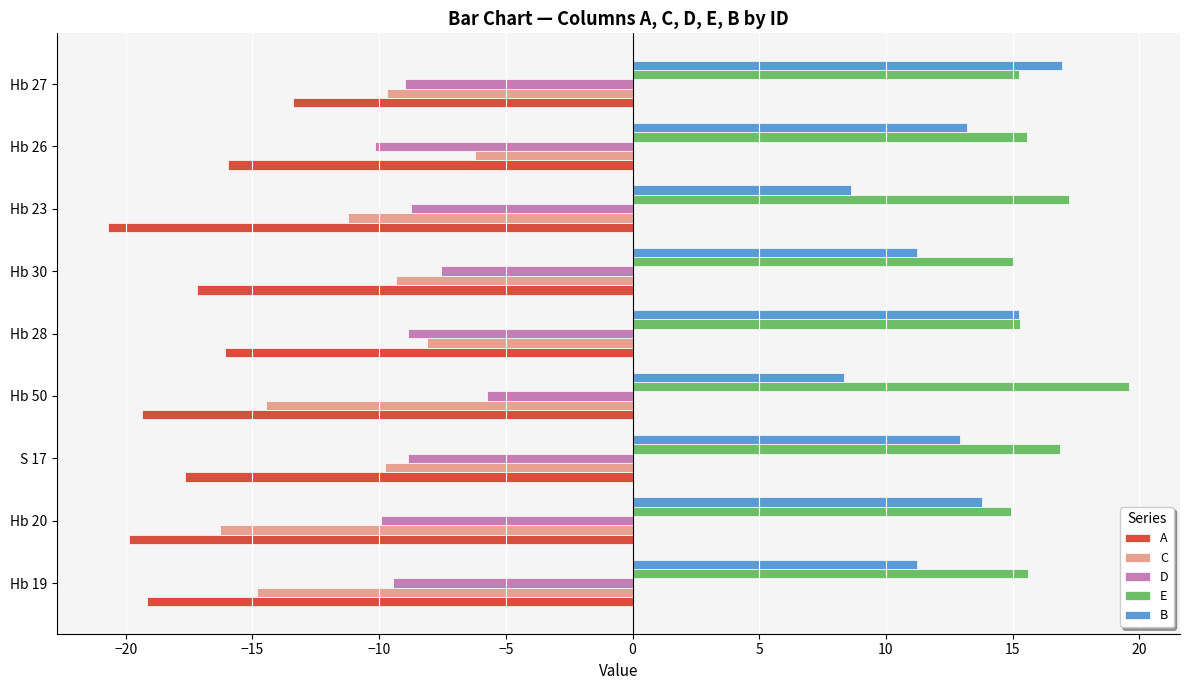

What is the difference between the highest and lowest values at Hb 26?

31.6